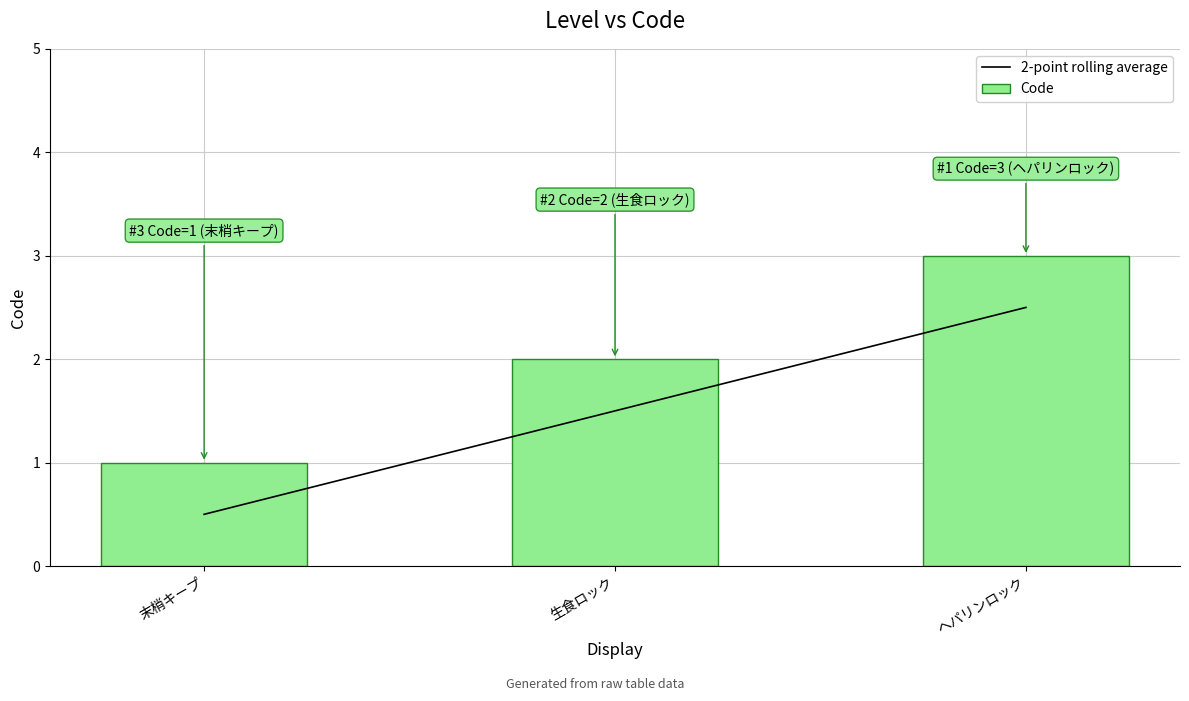

What is the total value across all series at 生食ロック?

3.5